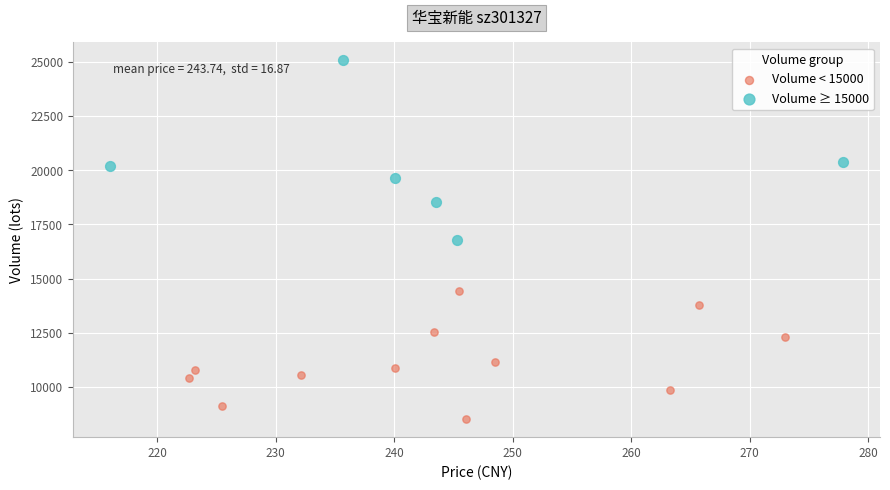

Which series contains the lowest Y value?

Volume < 15000